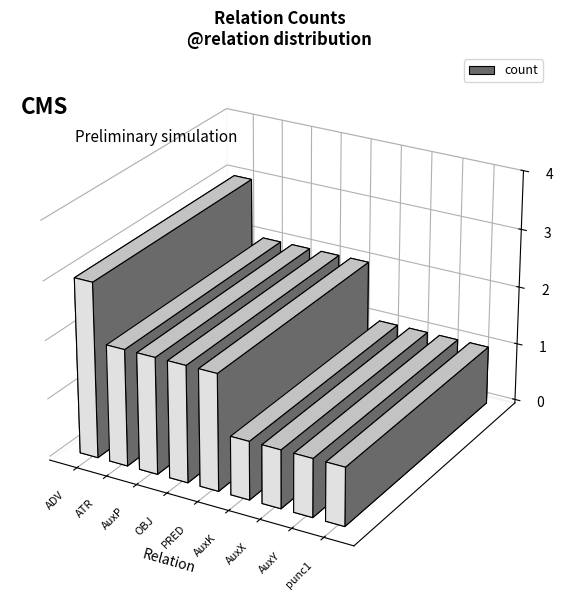

Read the value at AuxP.

2